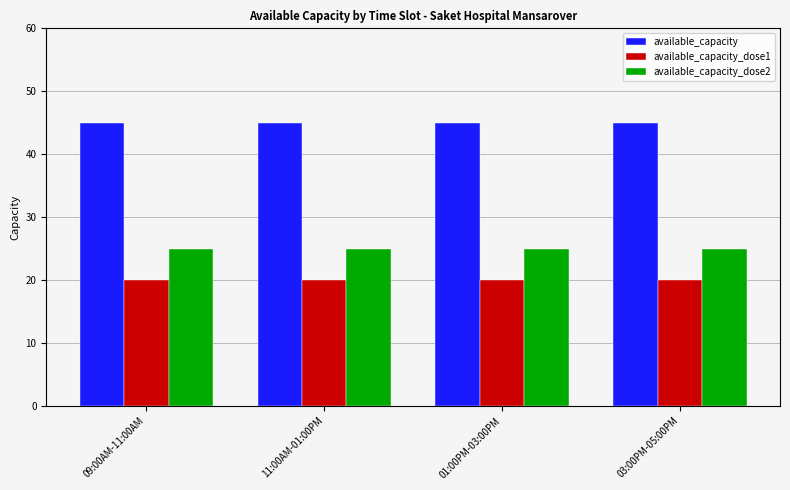

Are the bars horizontal?

No